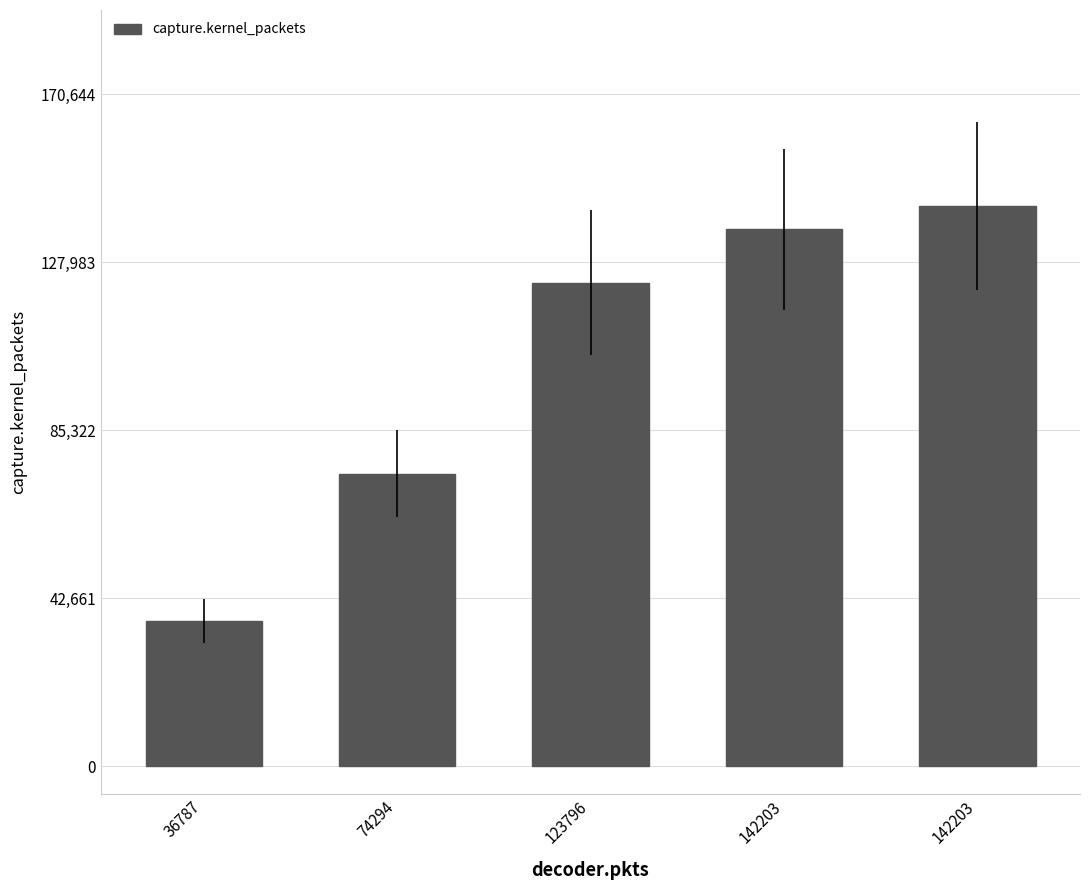

Which label corresponds to the smallest value in the chart?

36787